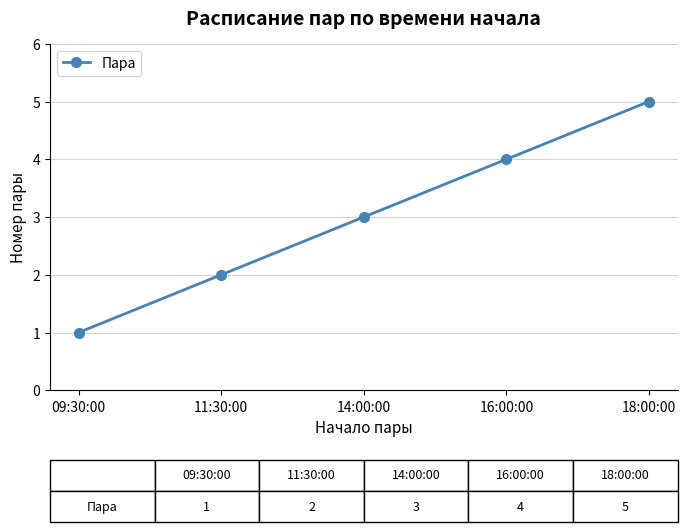

What is the change in value from 14:00:00 to 16:00:00?

+1